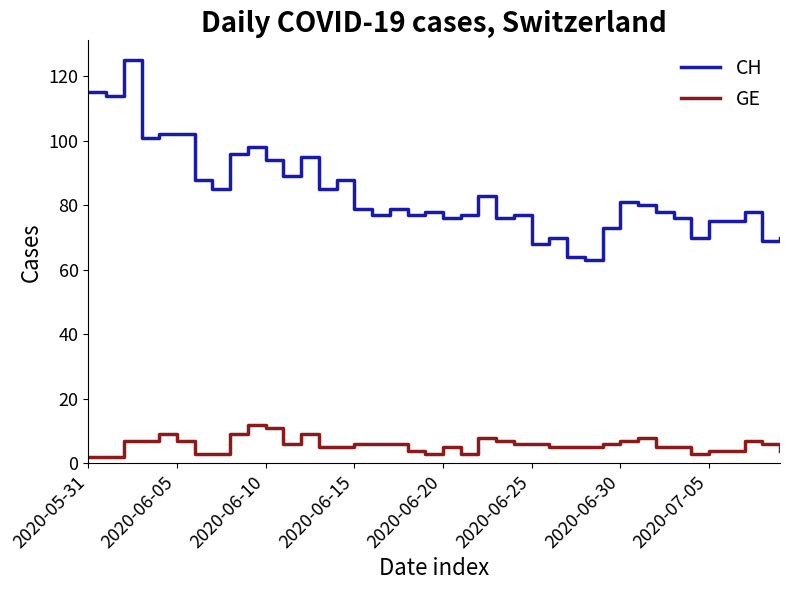

True or false: CH and GE cross at least once.

False